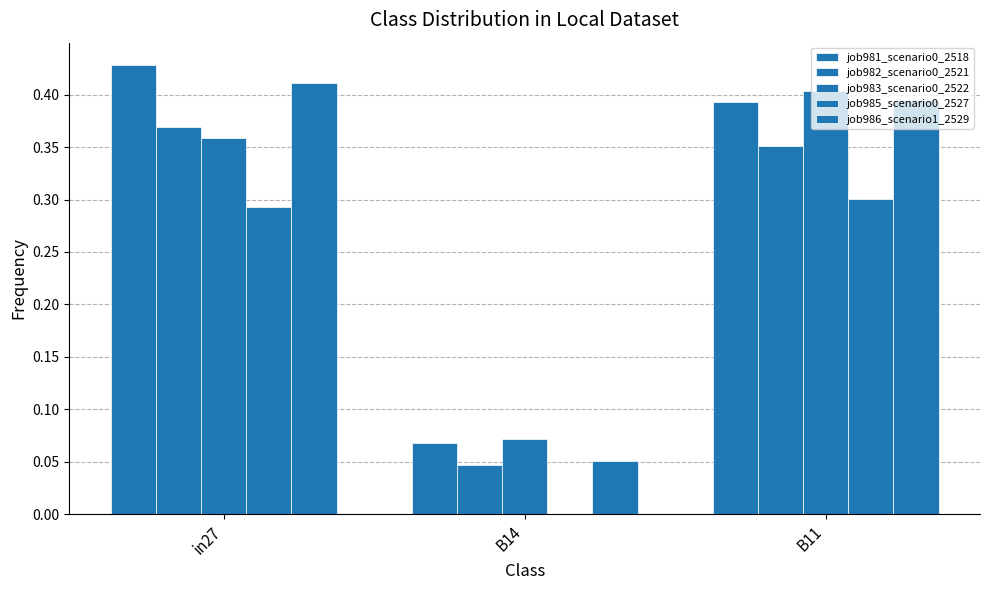

Which series has the widest spread of values?

job986_scenario1_2529